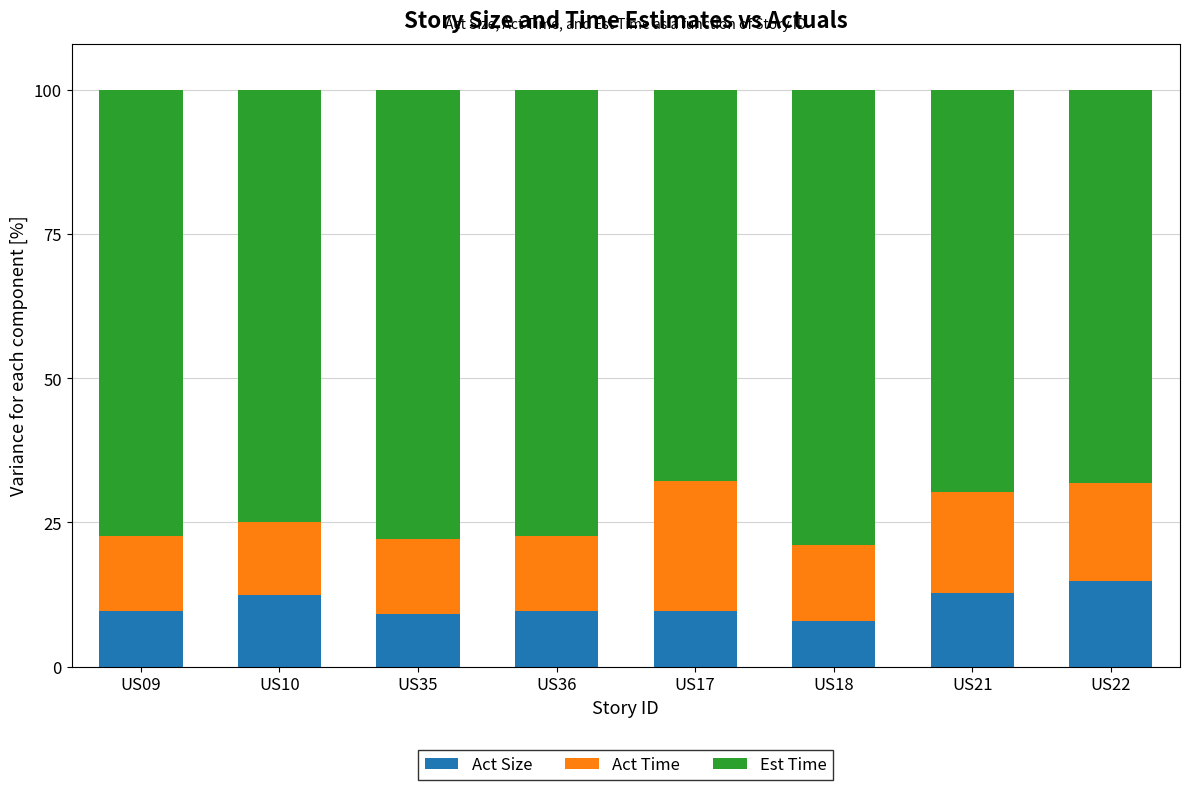

Count the number of data series in this chart.

3